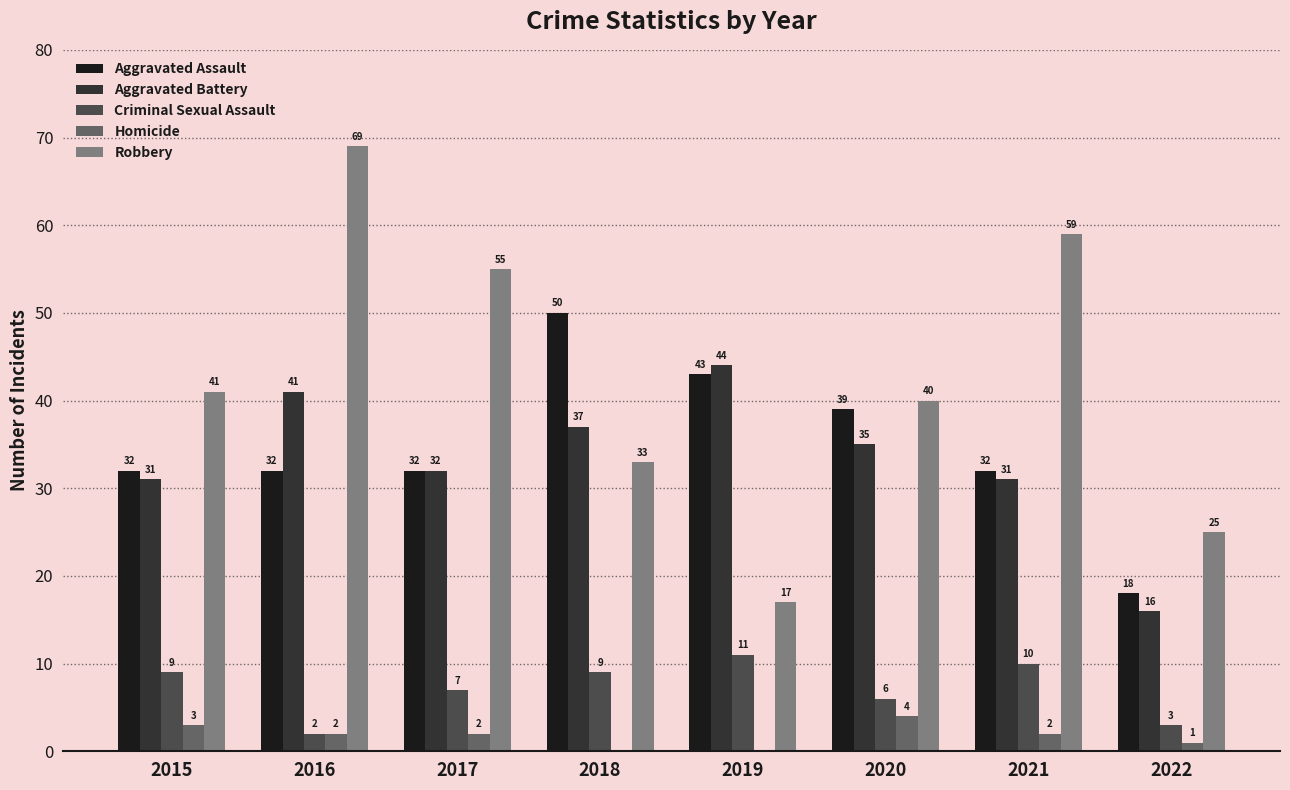

Reading left to right, transcribe all the data shown in this chart.

Aggravated Assault: 2015=32	2016=32	2017=32	2018=50	2019=43	2020=39	2021=32	2022=18
Aggravated Battery: 2015=31	2016=41	2017=32	2018=37	2019=44	2020=35	2021=31	2022=16
Criminal Sexual Assault: 2015=9	2016=2	2017=7	2018=9	2019=11	2020=6	2021=10	2022=3
Homicide: 2015=3	2016=2	2017=2	2018=0	2019=0	2020=4	2021=2	2022=1
Robbery: 2015=41	2016=69	2017=55	2018=33	2019=17	2020=40	2021=59	2022=25